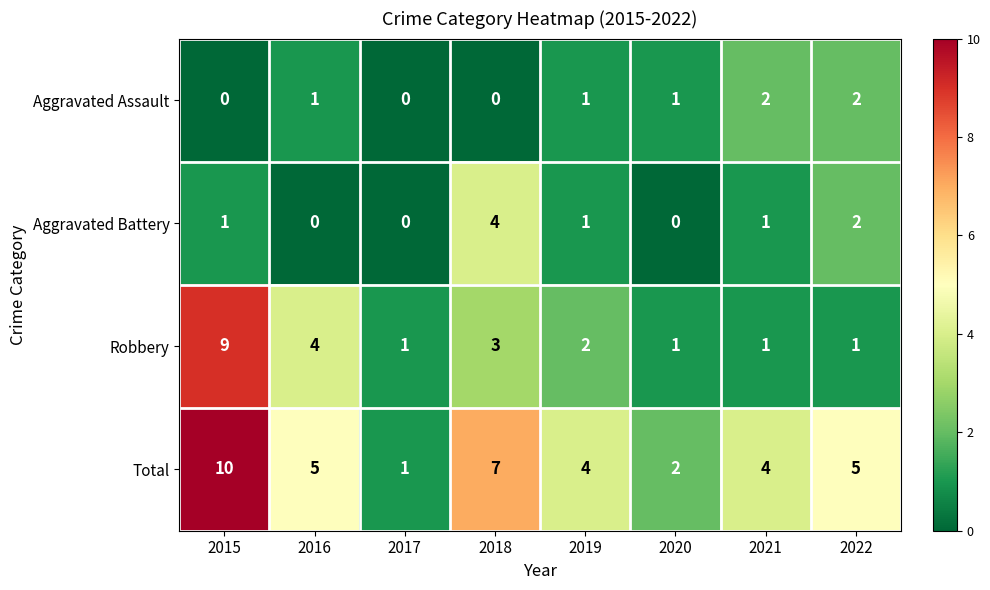

Is the value of Robbery at 2019 greater than the value of Aggravated Battery at 2016?

Yes